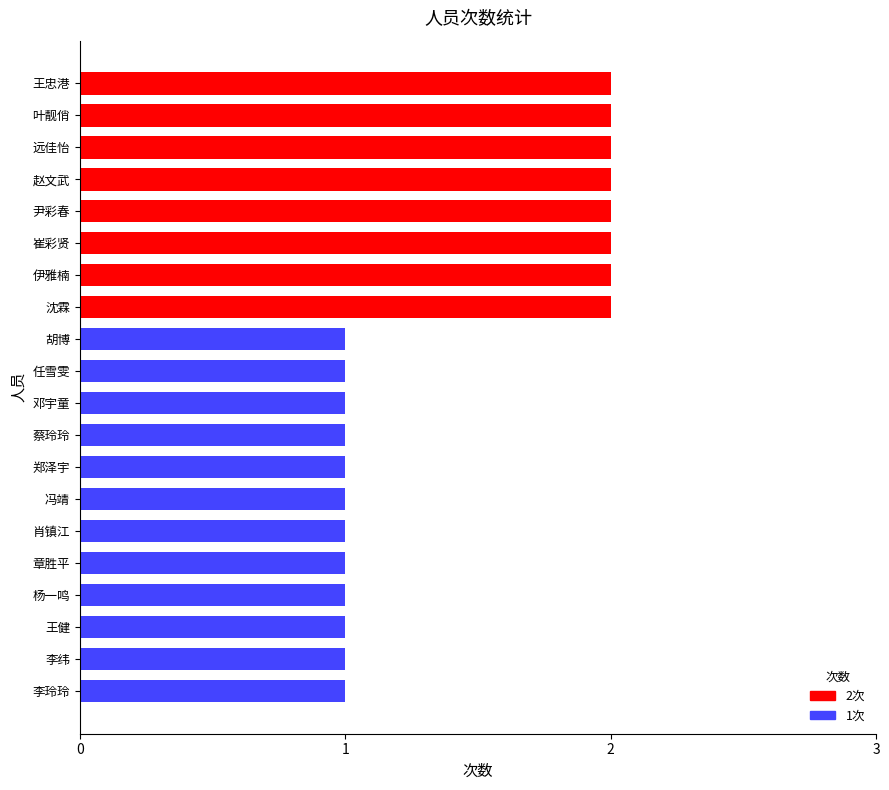

What is the smallest value displayed?

1